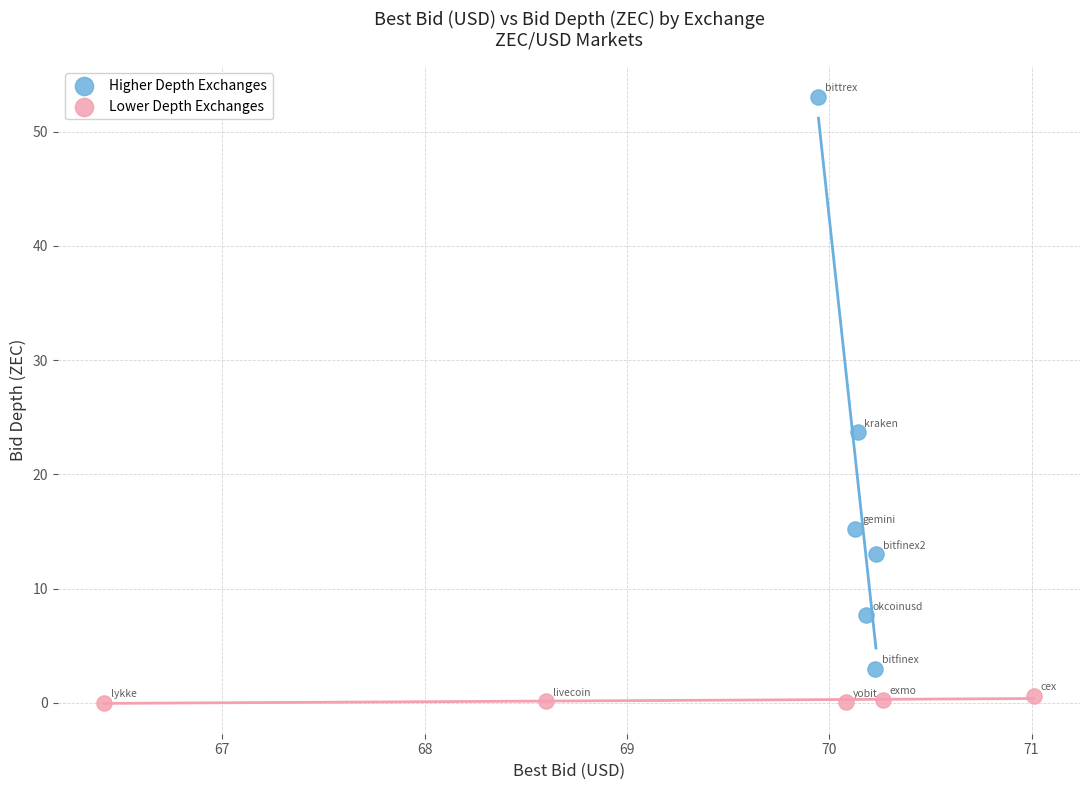

Which series contains the highest Y value?

Higher Depth Exchanges